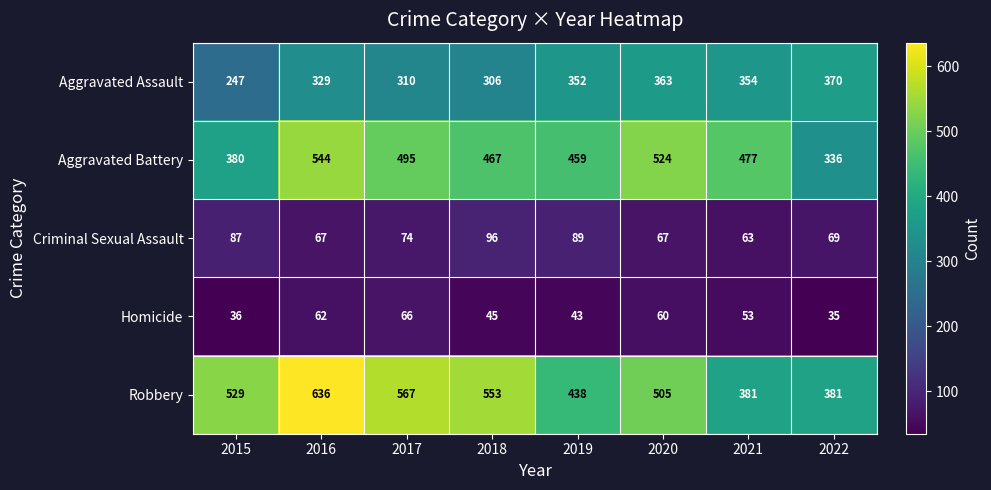

What is the smallest value displayed?

35